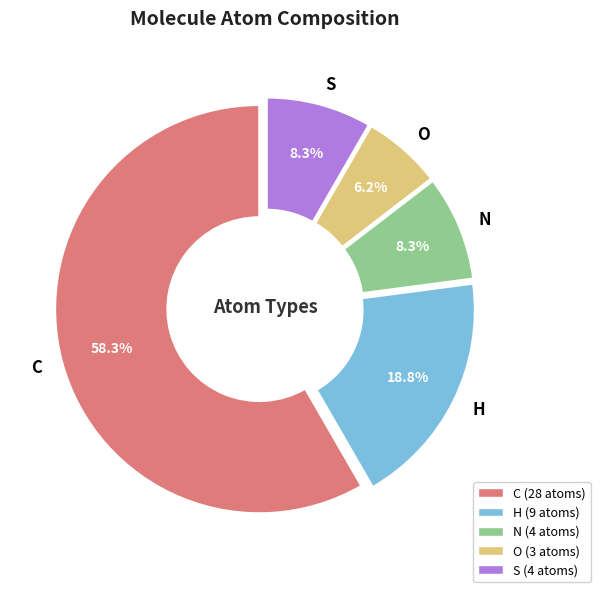

Which category has the smallest portion of the pie?

O